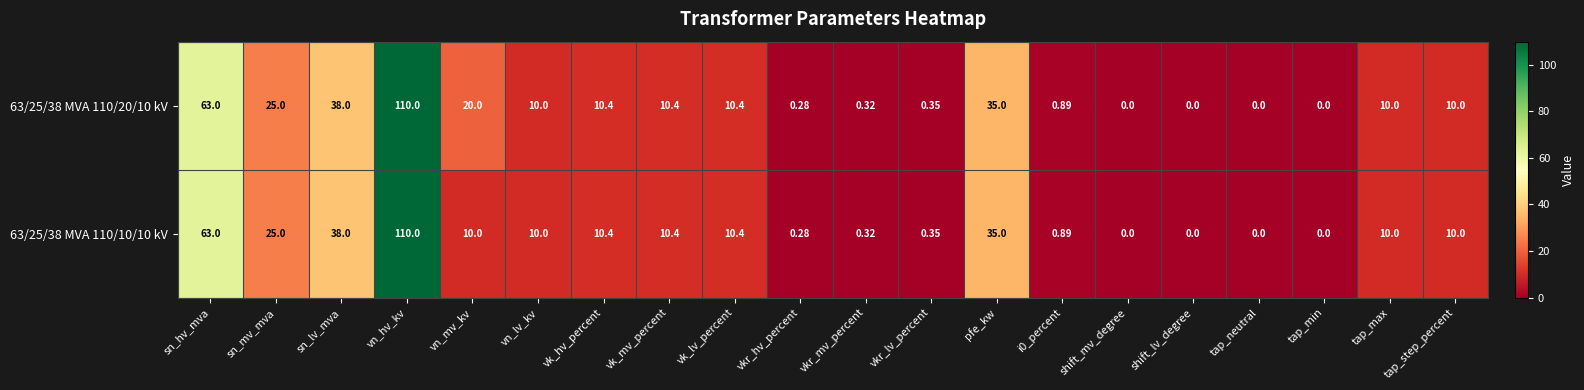

At which category is the sum across all series the highest?

vn_hv_kv